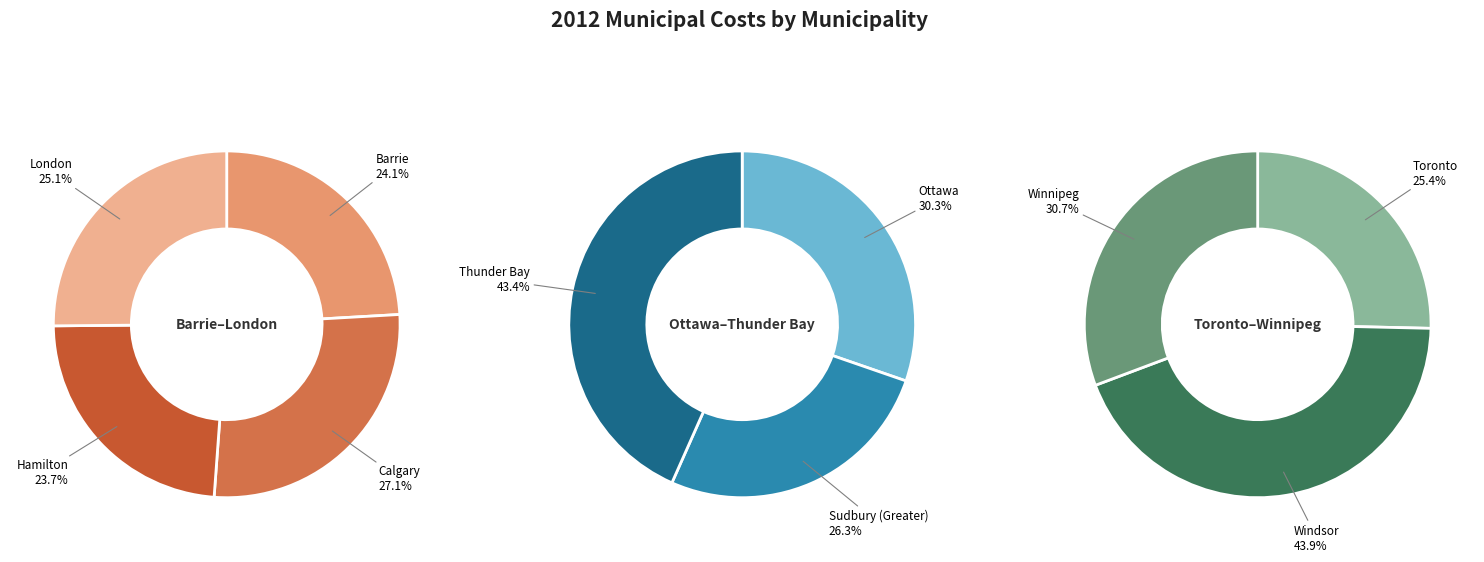

True or false: Winnipeg accounts for 1% of the total.

False